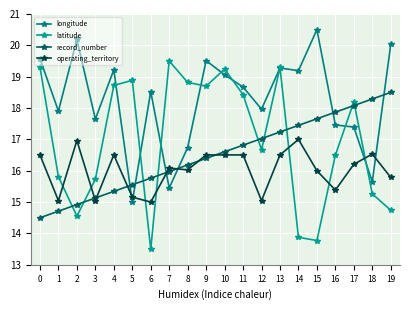

What are all the series names shown in the legend?

longitude, latitude, record_number, operating_territory